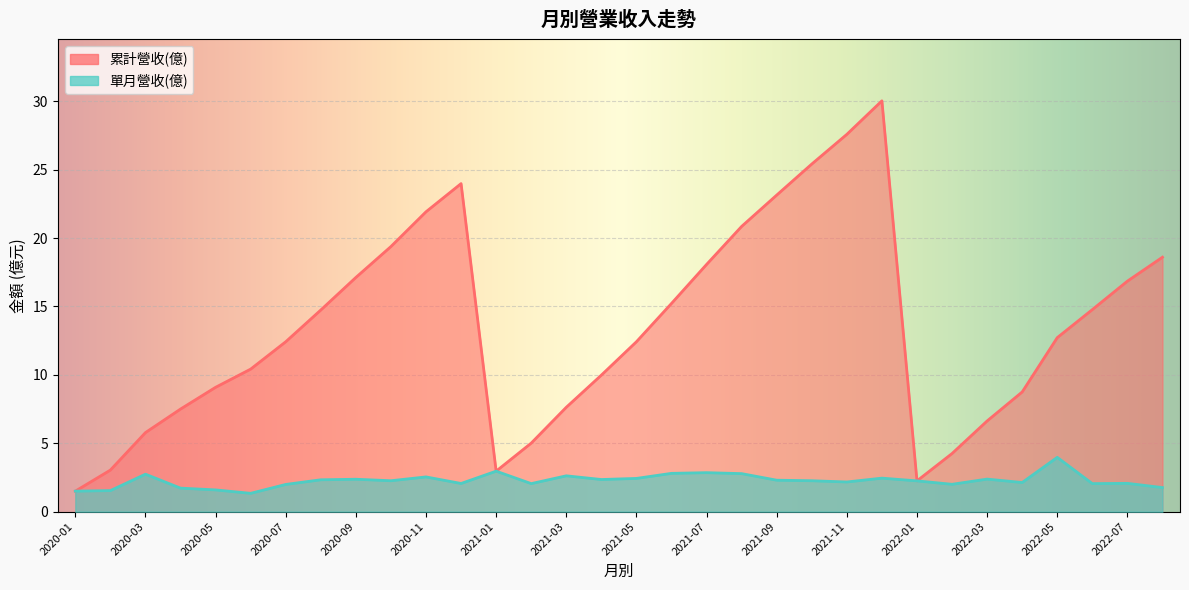

Does the chart display data point markers on the line(s)?

No